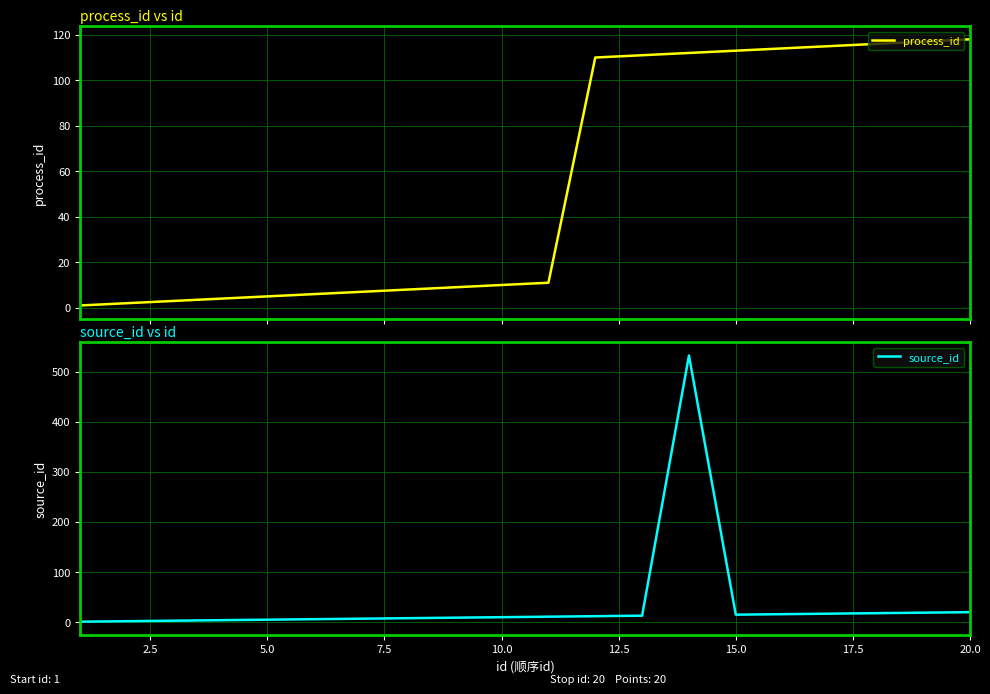

What is the value of the process_id point at the 19th from the left?

117